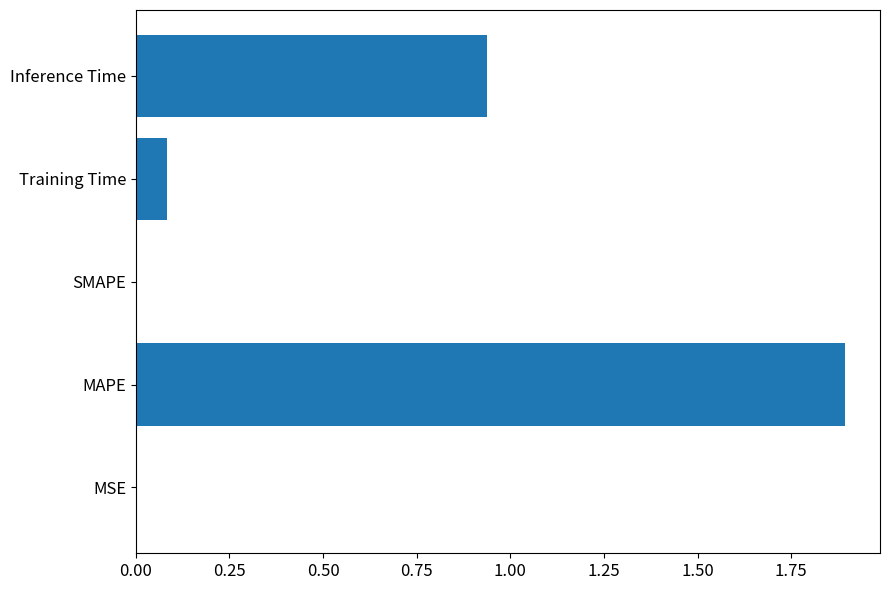

Is it true that the value at SMAPE is 0.0?

True